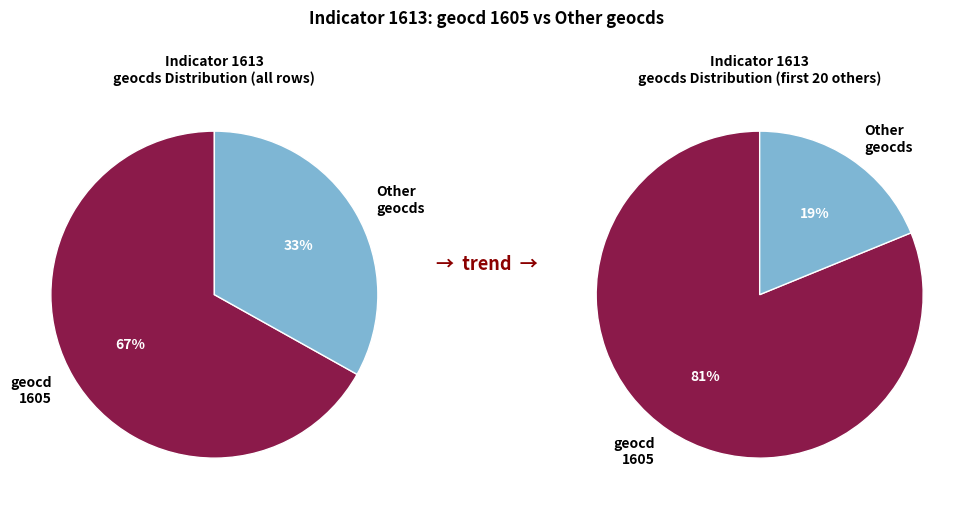

Is 19 the majority of the pie?

No